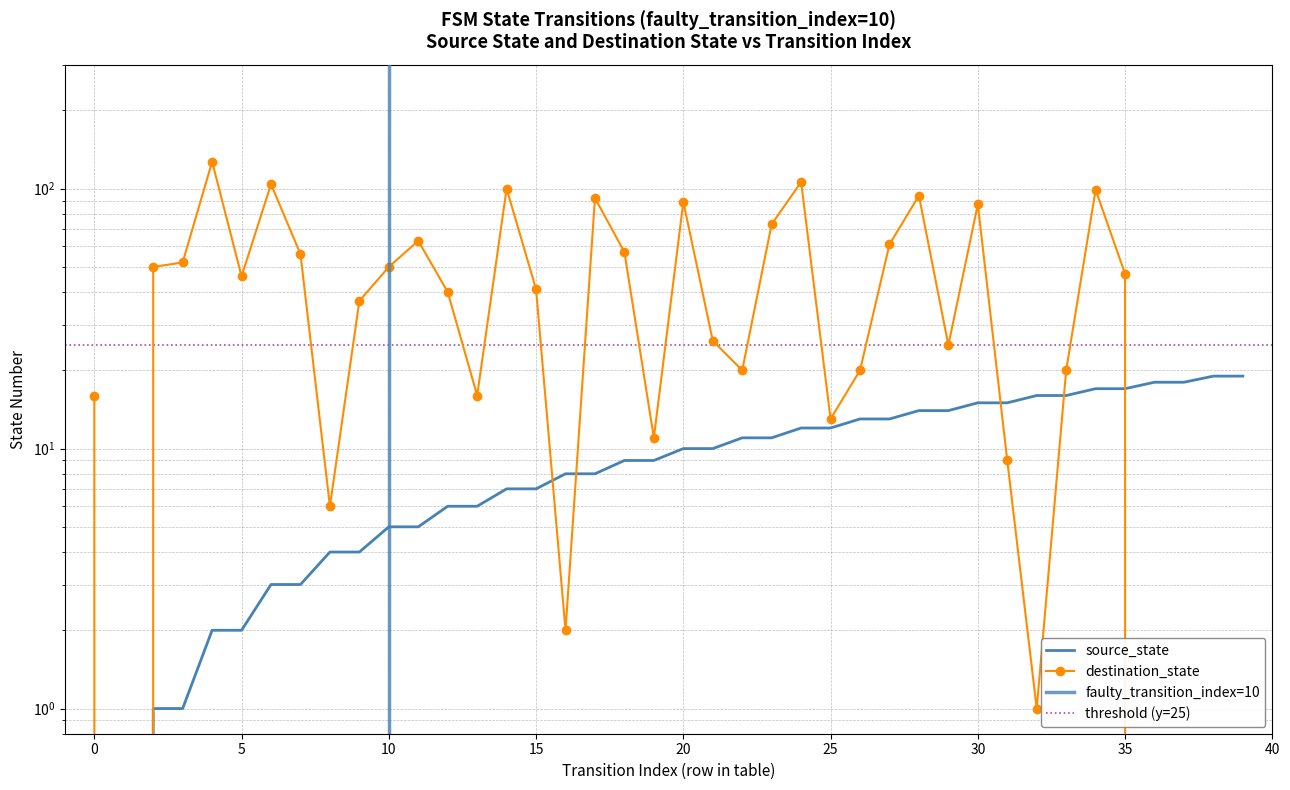

How many values in the destination_state series exceed 41?

19